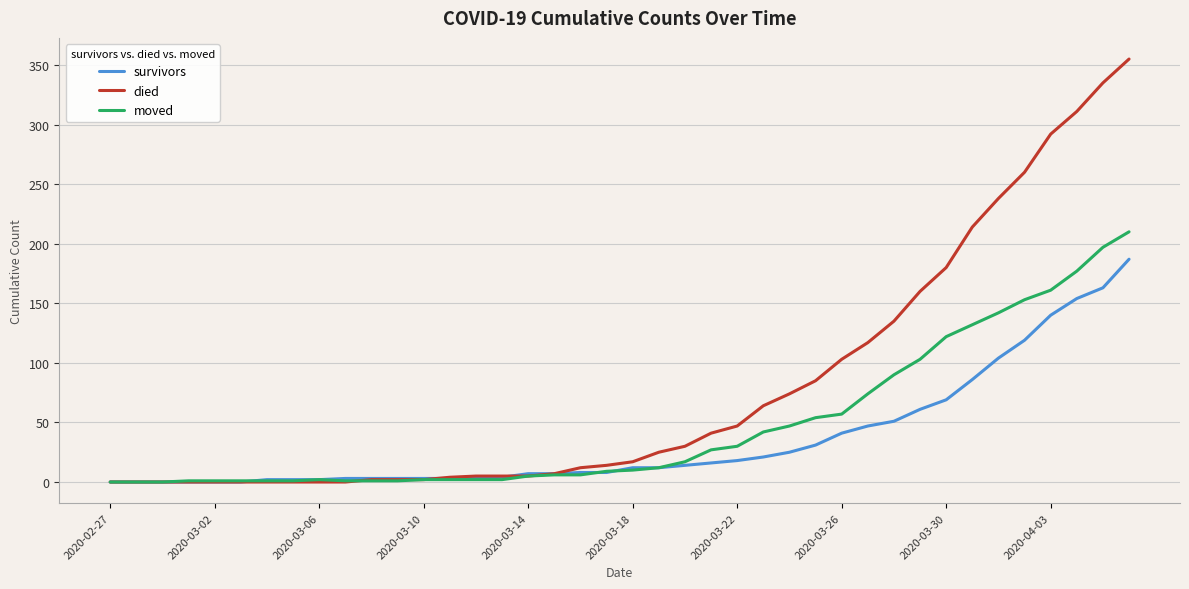

Which series has the largest range (max minus min)?

died